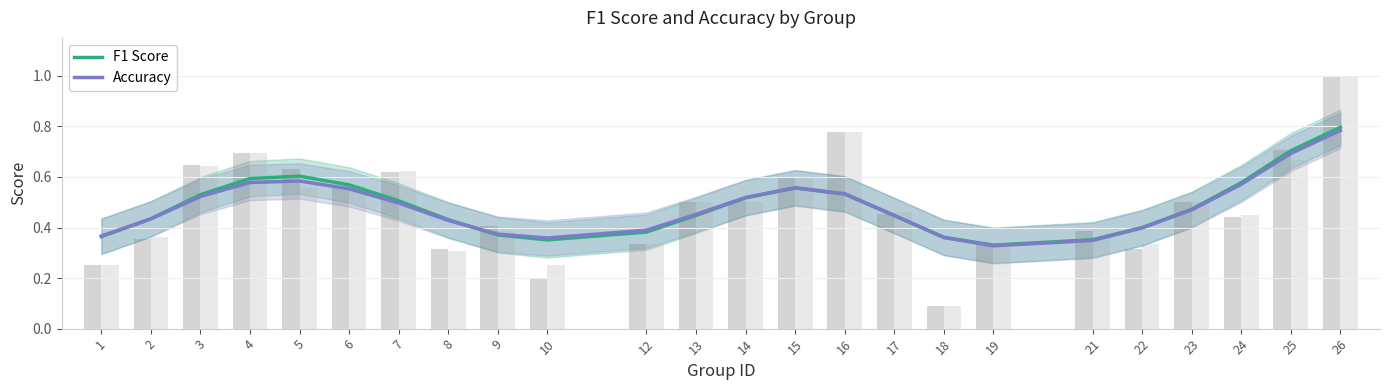

Rank the series by their average value, from lowest to highest.

accuracy, f1